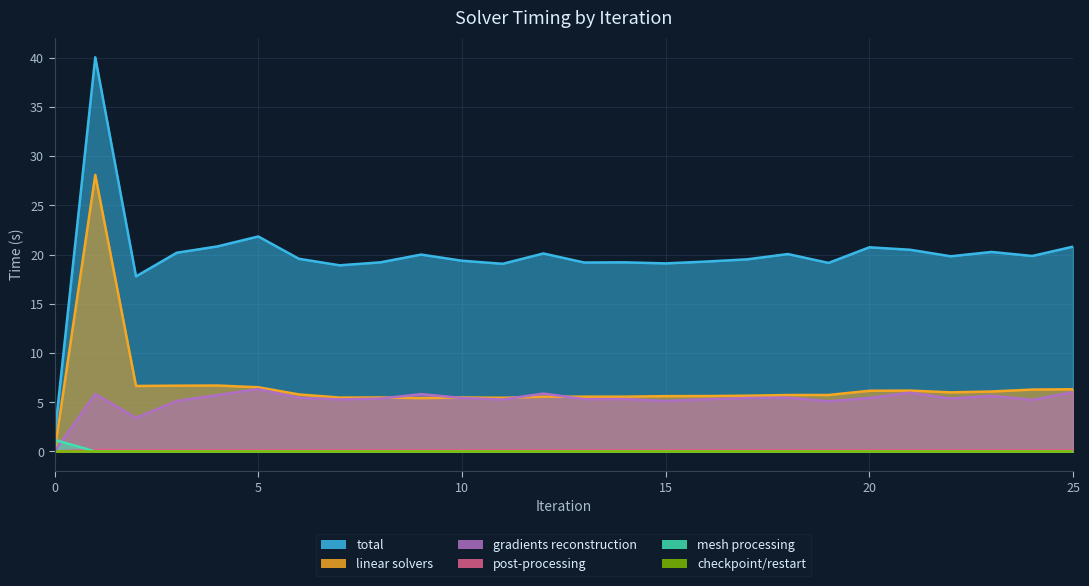

What is the spread (max minus min) of values at 25?

20.8